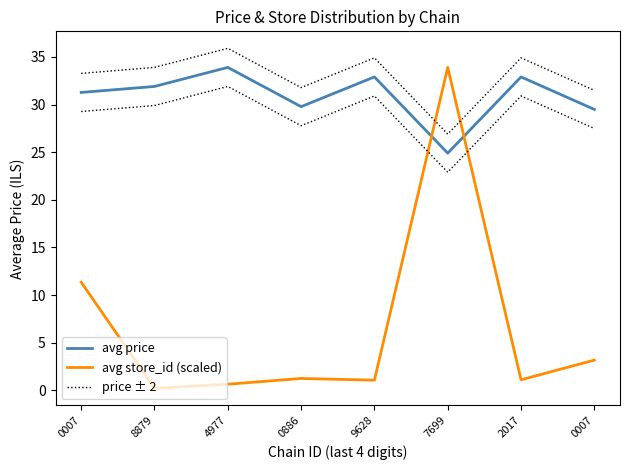

What is the label of the 3rd point from the left?

4977